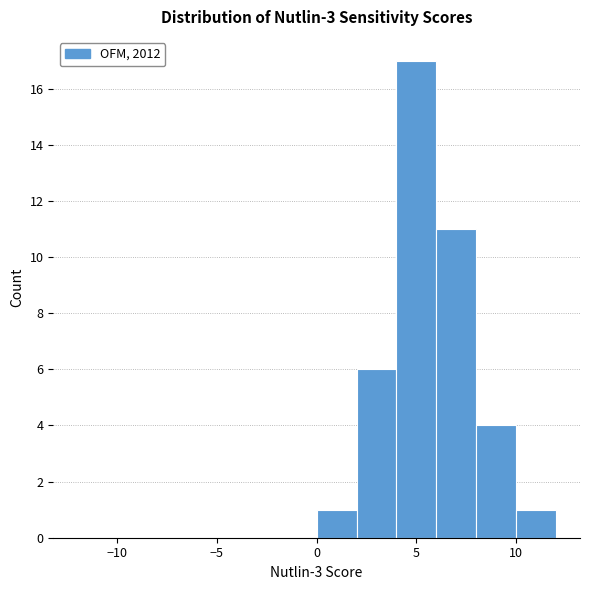

Reading left to right, list every bar in this chart as the range it spans on the x-axis followed by its height. The values are not printed on the chart, so give them approximately, as read against the axis.

-12 to -10: 0
-10 to -8: 0
-8 to -6: 0
-6 to -4: 0
-4 to -2: 0
-2 to 0: 0
0 to 2: 1
2 to 4: 6
4 to 6: 17
6 to 8: 11
8 to 10: 4
10 to 12: 1